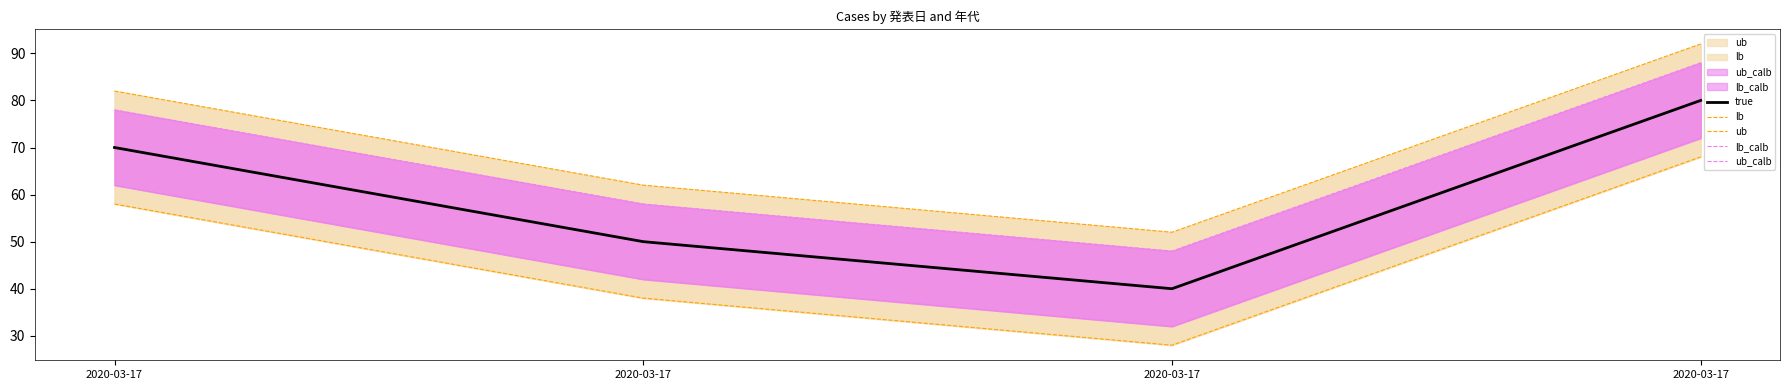

Reading left to right, list all the values displayed in this chart.

true: 70	50	40	80
lb: 58	38	28	68
ub: 82	62	52	92
lb_calb: 62	42	32	72
ub_calb: 78	58	48	88